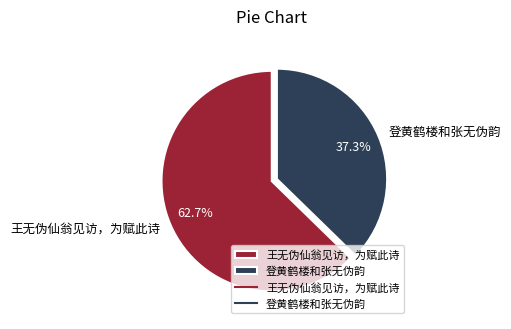

Combined, what portion of the pie is 登黄鹤楼和张无伪韵 and 王无伪仙翁见访，为赋此诗?

100.0%